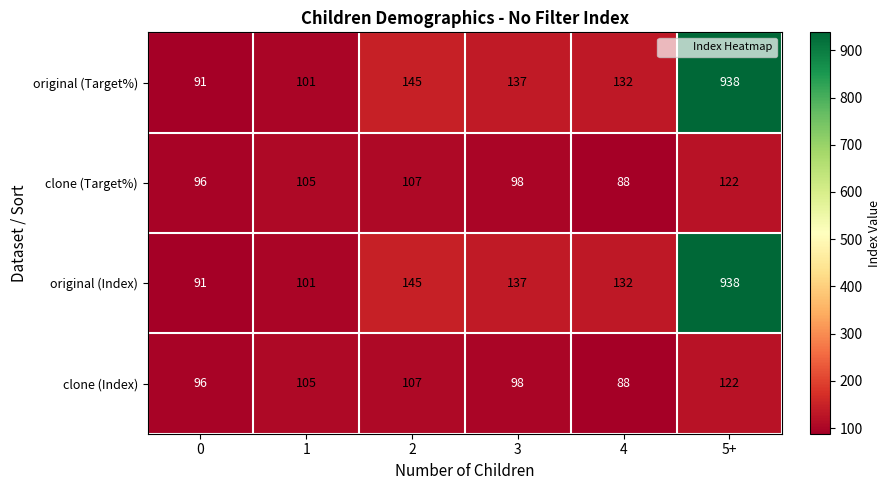

Reading right to left, what are all the values shown in this chart?

original (Target%): 938	132	137	145	101	91
clone (Target%): 122	88	98	107	105	96
original (Index): 938	132	137	145	101	91
clone (Index): 122	88	98	107	105	96